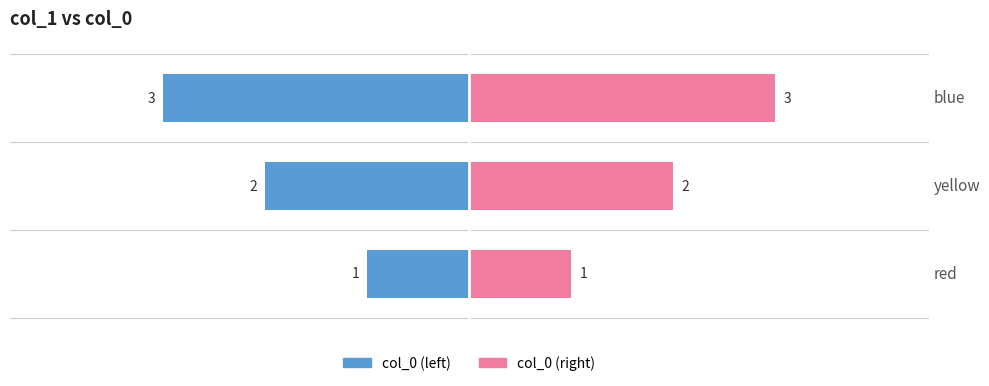

What is the value of the col_0 (right) bar at the 1st from the left?

1